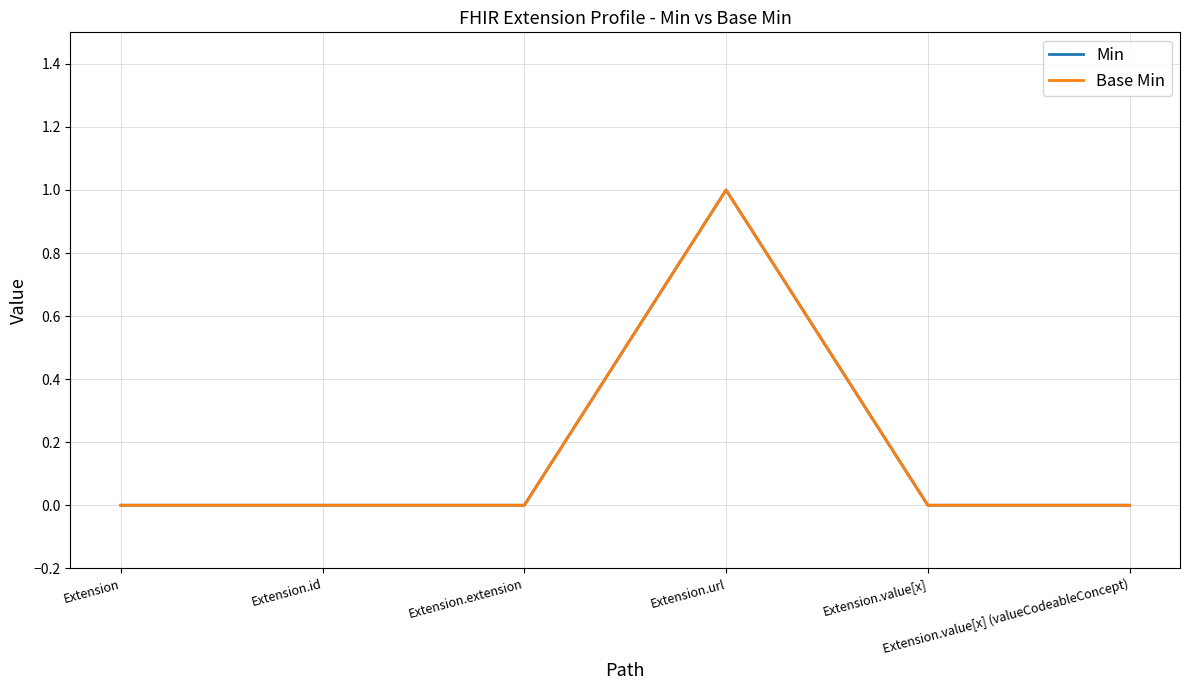

True or false: Min and Base Min cross at least once.

False